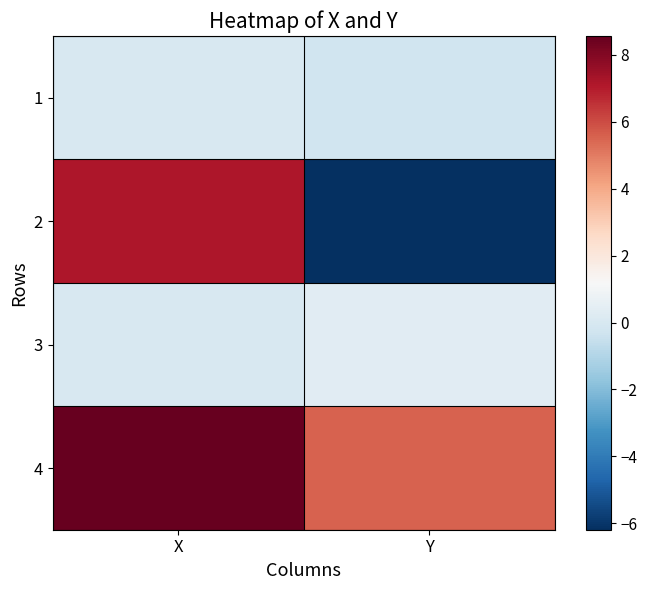

Which has a higher value, Y or X?

X